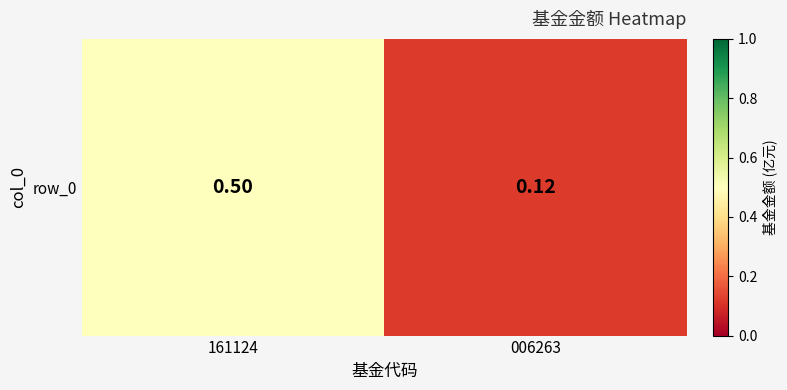

The chart shows a value of 0.5 at 161124. True or false?

True